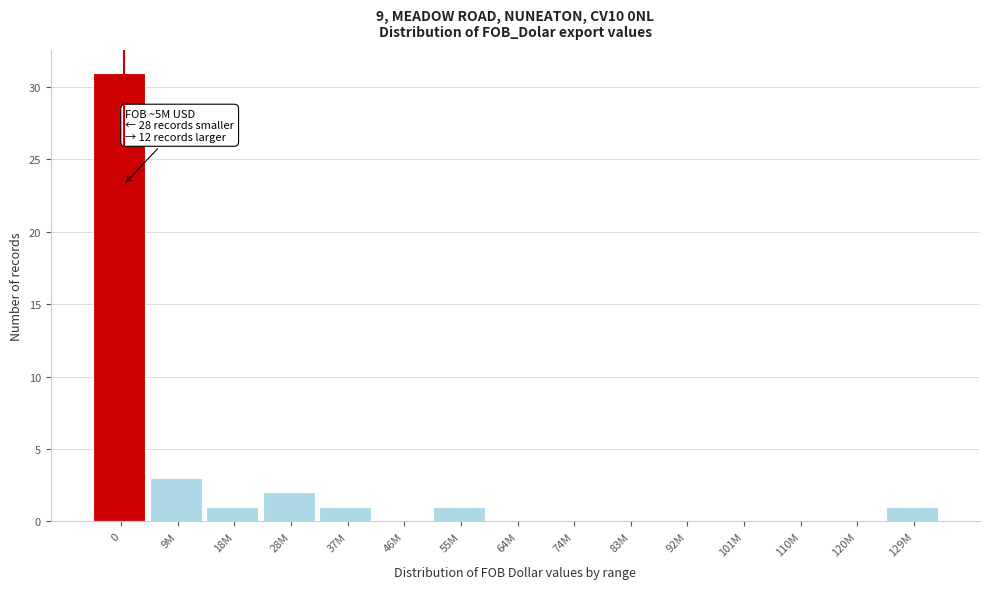

Reading right to left, extract all data points from this chart.

129M=1	120M=0	110M=0	101M=0	92M=0	83M=0	74M=0	64M=0	55M=1	46M=0	37M=1	28M=2	18M=1	9M=3	0=31